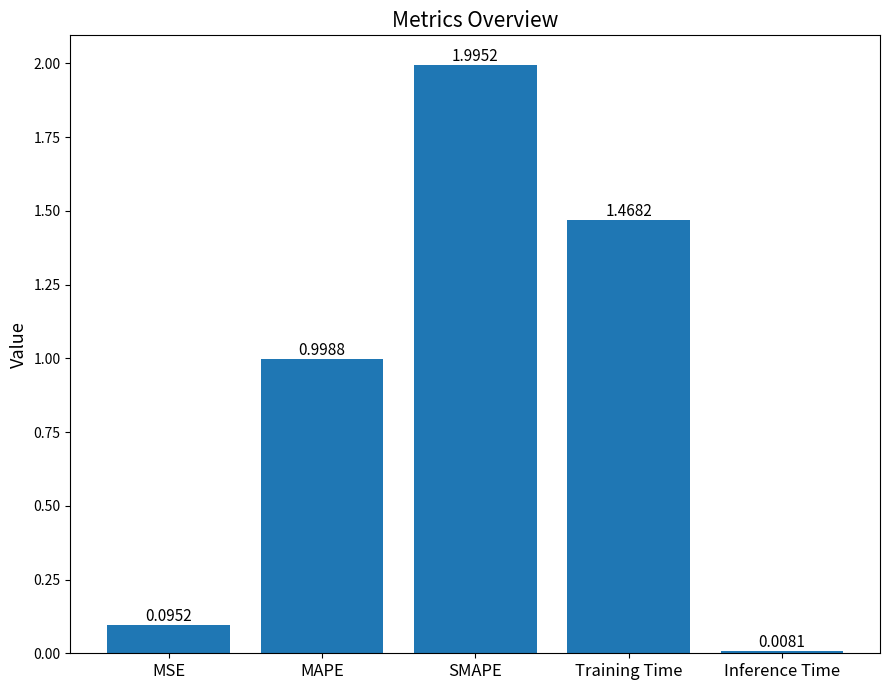

True or false: the data shows 0.9 at Training Time.

False